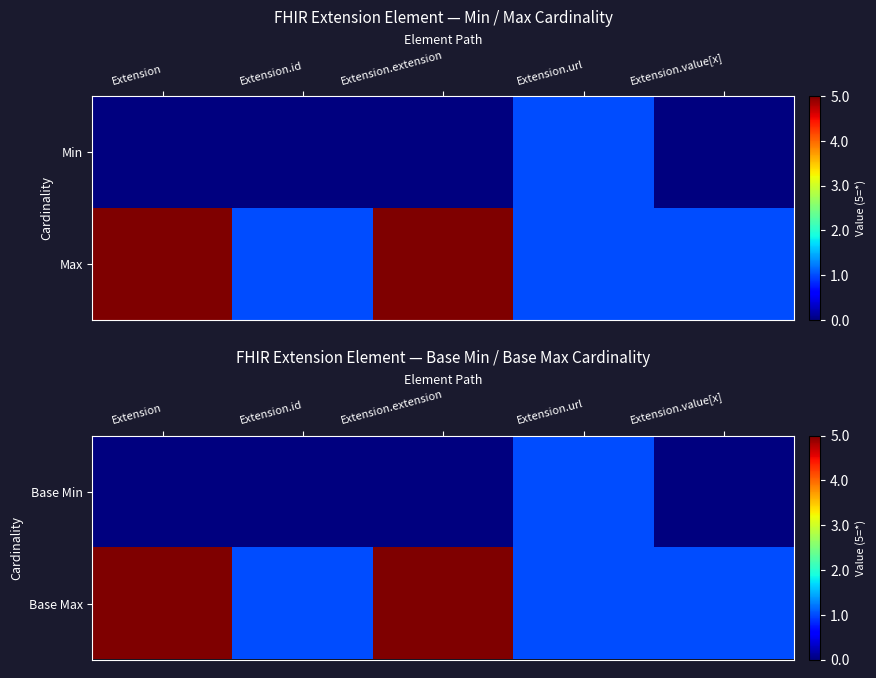

Reading left to right, list all the values displayed in this chart.

Base Min: Extension=0	Extension.id=0	Extension.extension=0	Extension.url=1	Extension.value[x]=0
Base Max: Extension=5	Extension.id=1	Extension.extension=5	Extension.url=1	Extension.value[x]=1